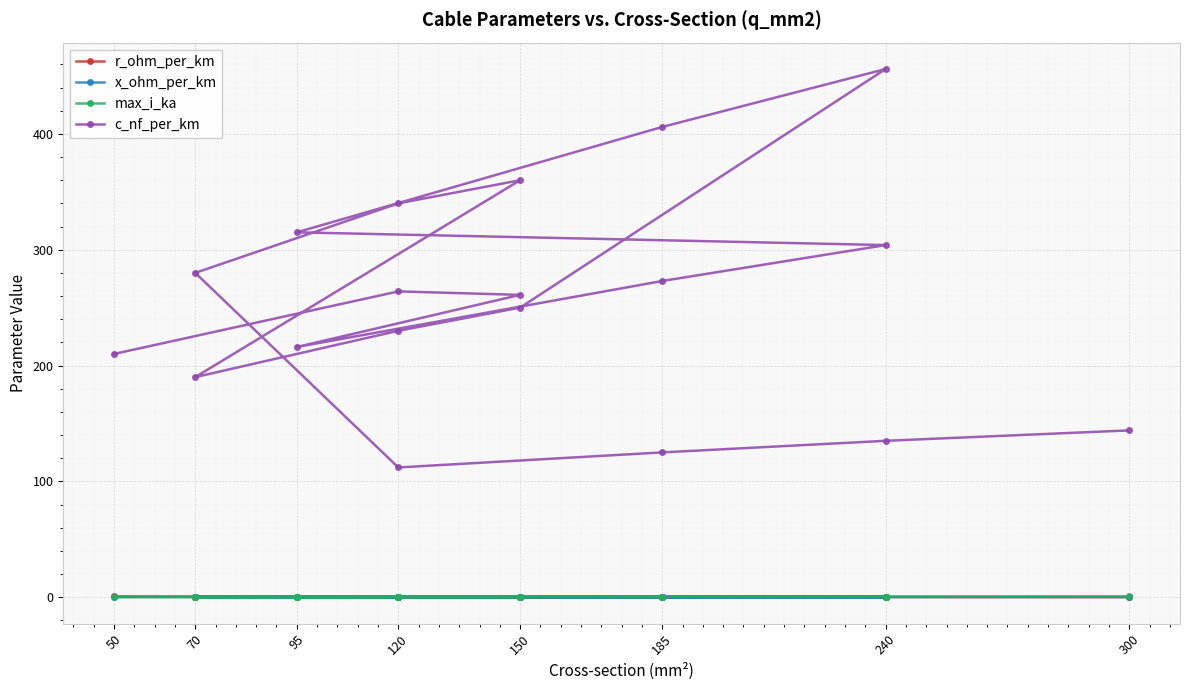

Reading left to right, extract all data points from this chart.

r_ohm_per_km: 0.6	0.2	0.2	0.3	0.2	0.1	0.3	0.2	0.1	0.2	0.3	0.4	0.2	0.3	0.4	0.2	0.1	0.1	0.1
x_ohm_per_km: 0.1	0.1	0.1	0.1	0.1	0.1	0.1	0.1	0.1	0.1	0.1	0.1	0.1	0.1	0.1	0.2	0.2	0.1	0.1
max_i_ka: 0.1	0.2	0.3	0.3	0.4	0.4	0.2	0.4	0.4	0.3	0.3	0.2	0.3	0.3	0.2	0.4	0.5	0.5	0.6
c_nf_per_km: 210.0	264.0	261.0	216.0	273.0	304.0	315.0	406.0	456.0	250.0	230.0	190.0	360.0	340.0	280.0	112.0	125.0	135.0	144.0